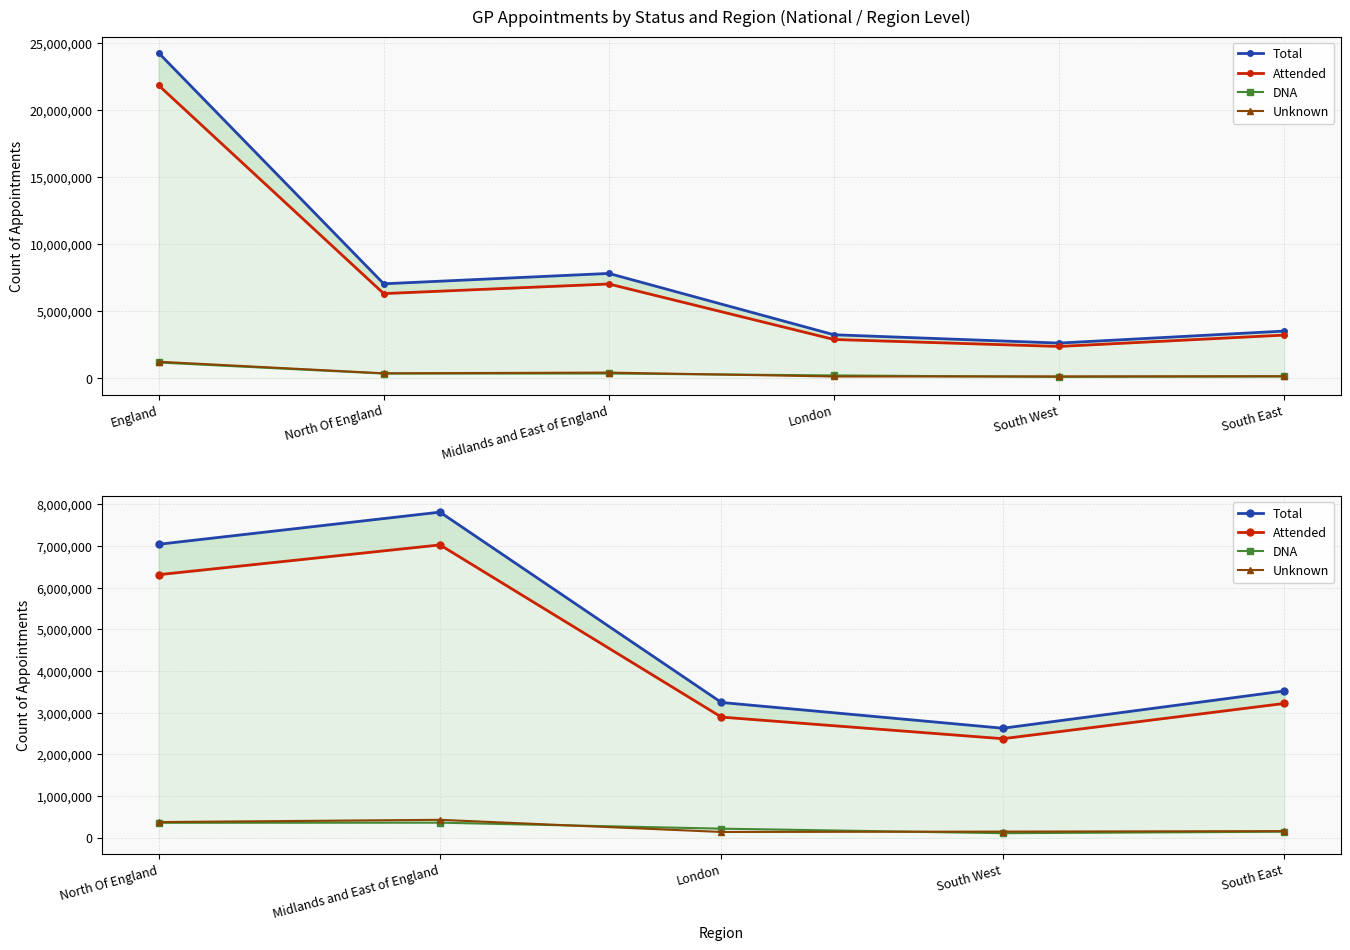

Which series has the largest range (max minus min)?

Total